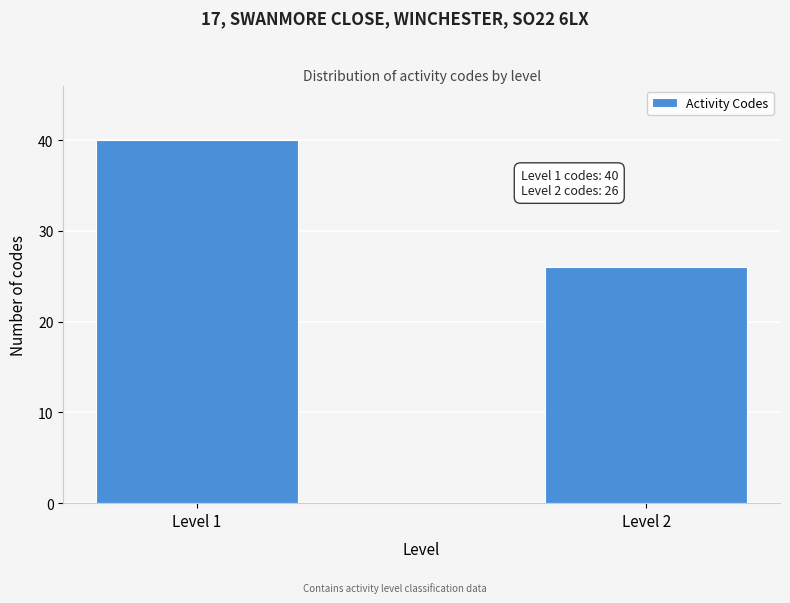

Reading left to right, list all the values displayed in this chart.

Level 1=40	Level 2=26